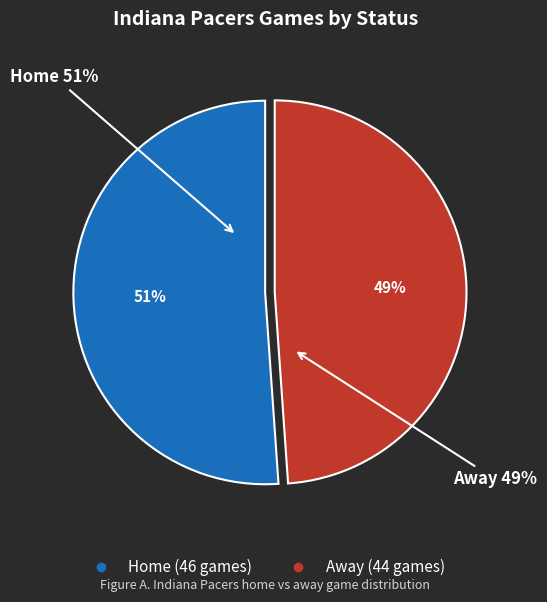

How much of the chart is everything except home?

48.9%